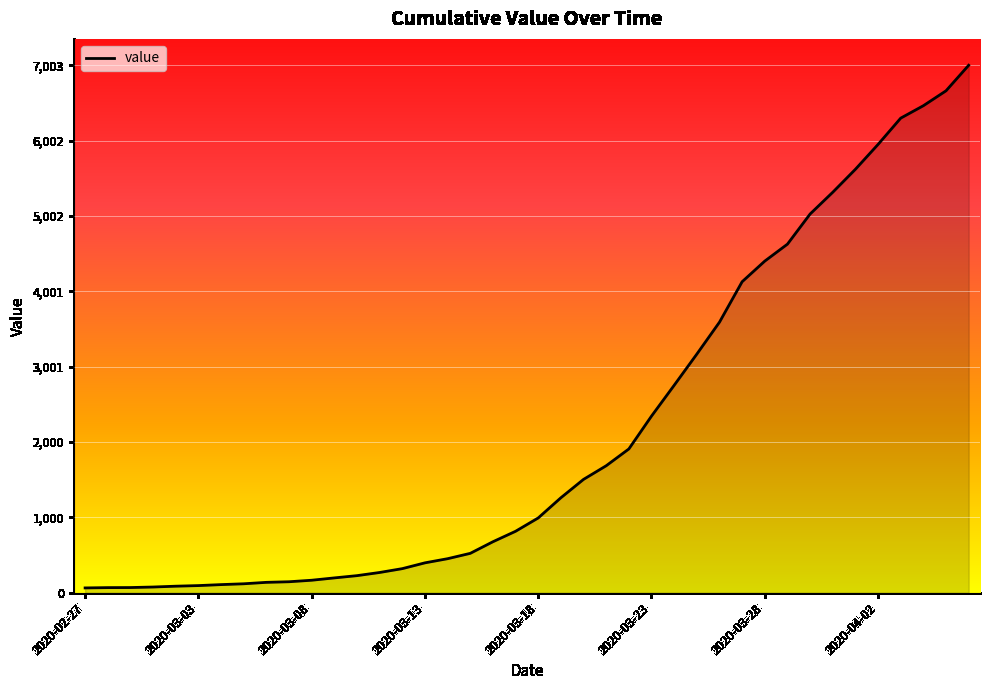

What is the greatest value displayed?

7003